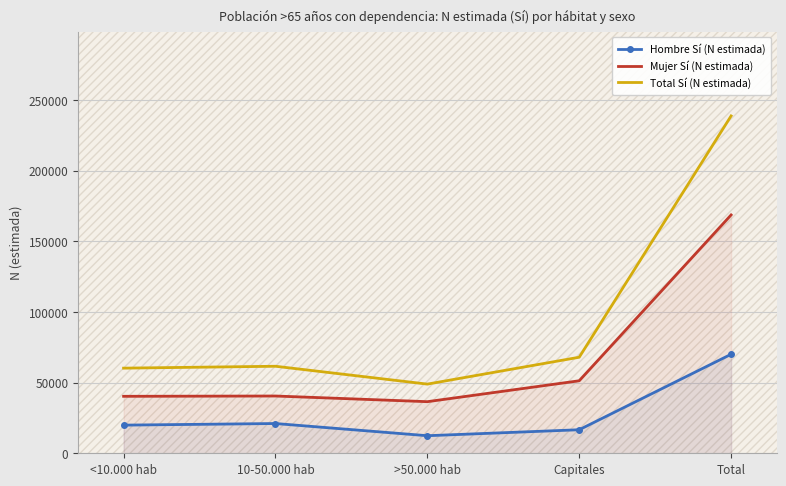

Reading left to right, list all the values displayed in this chart.

Hombre Sí (N estimada): 19932	21064	12436	16666	70098
Mujer Sí (N estimada): 40339	40545	36532	51333	168749
Total Sí (N estimada): 60271	61609	48968	67999	238847